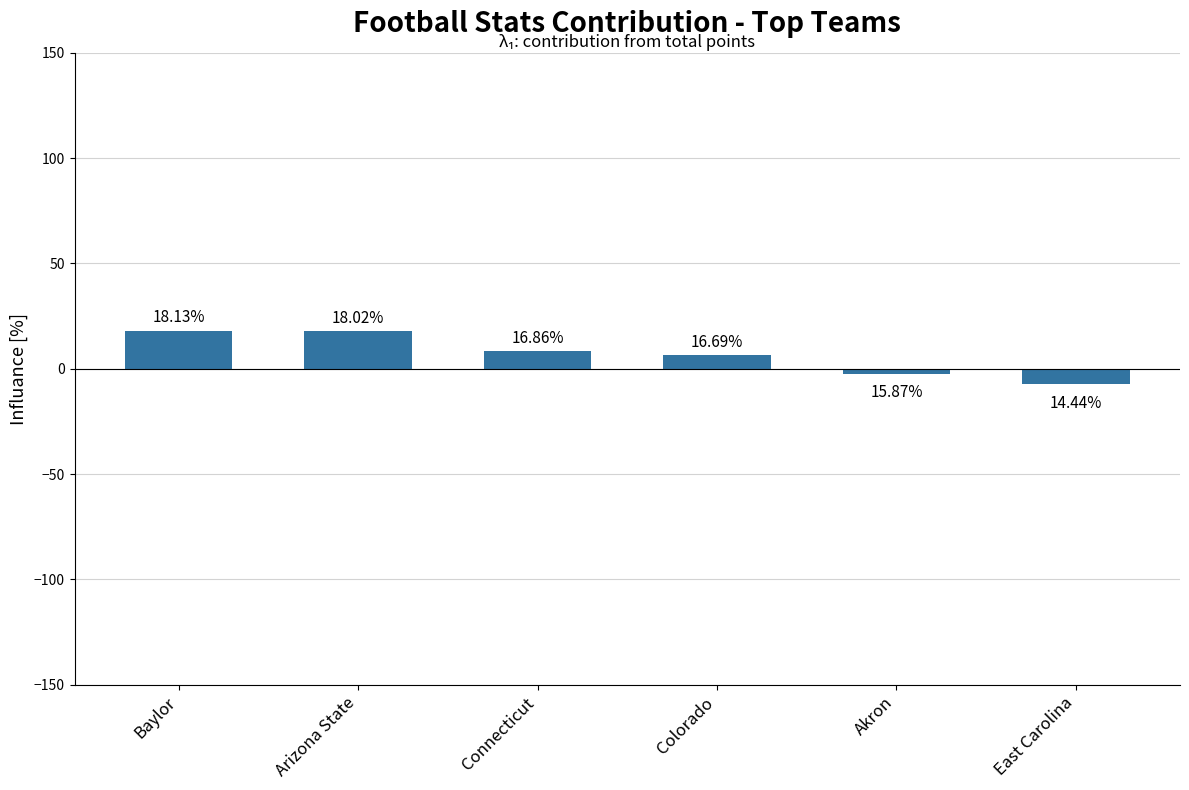

At which label does the data first exceed 8?

Baylor